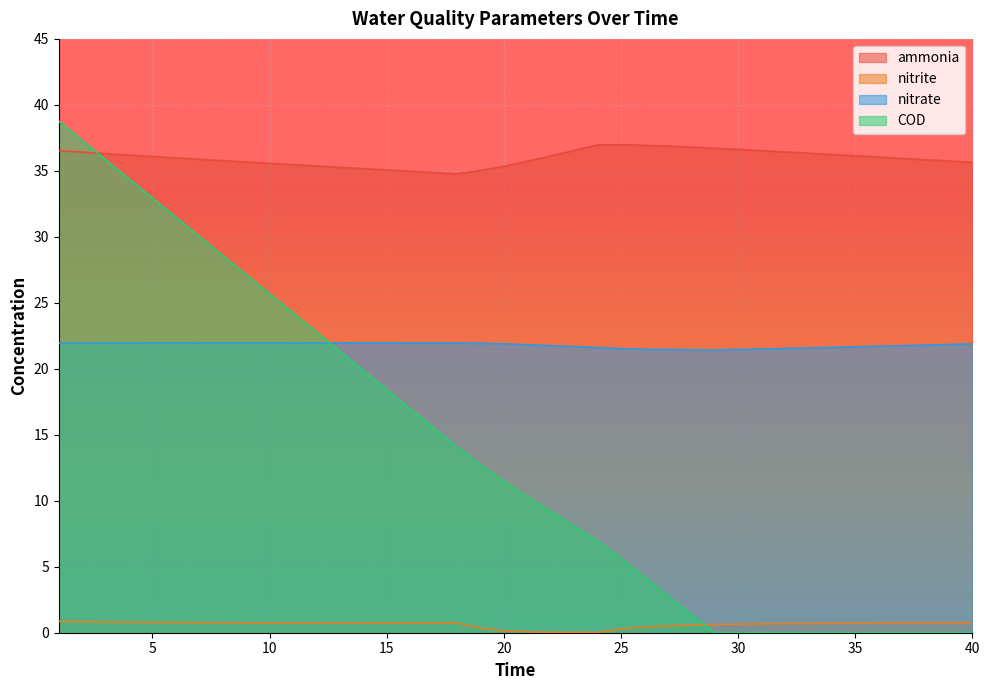

How many lines are shown in the chart?

4